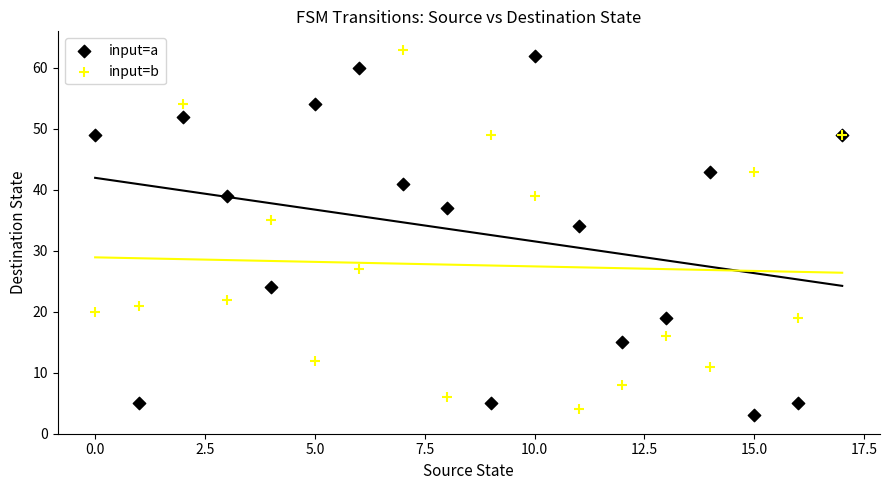

In the input=b series, what Y value is closest to 33?

35